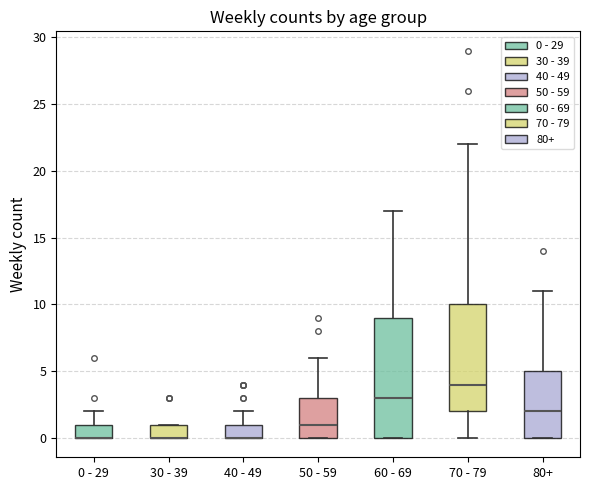

Reading left to right, transcribe this box plot: for each box, give where its median line is, the range the box spans, and where its two whiskers end, as read against the y-axis. The values are not printed on the chart, so give them approximately, as read against the axis.

0 - 29: median 0 (drawn on the box's lower edge), box 0 to 1, whiskers 0 to 2
30 - 39: median 0 (drawn on the box's lower edge), box 0 to 1, whiskers 0 to 1
40 - 49: median 0 (drawn on the box's lower edge), box 0 to 1, whiskers 0 to 2
50 - 59: median 1, box 0 to 3, whiskers 0 to 6
60 - 69: median 3, box 0 to 9, whiskers 0 to 17
70 - 79: median 4, box 2 to 10, whiskers 0 to 22
80+: median 2, box 0 to 5, whiskers 0 to 11